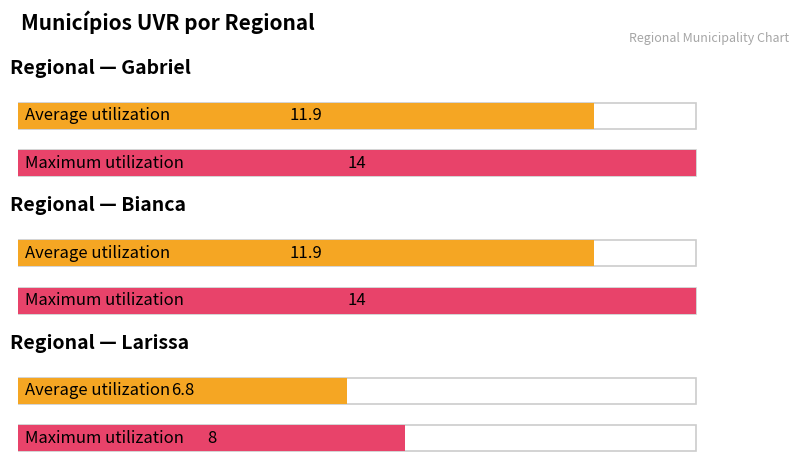

The chart shows a value of 8 at 5. True or false?

True